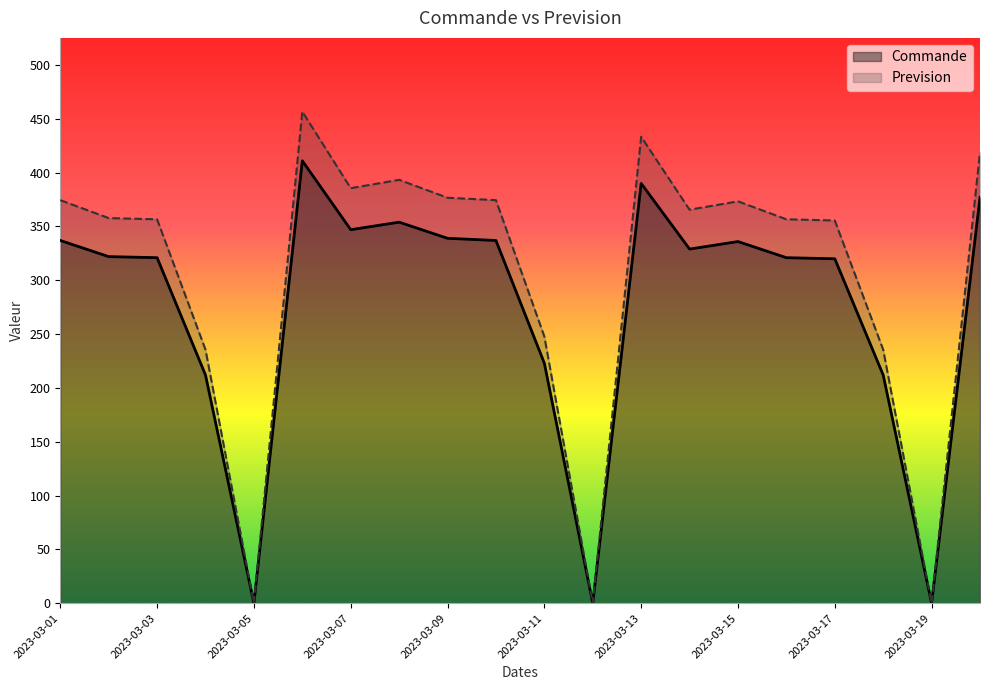

What is the value of the Prevision point at the 7th from the left?

385.6